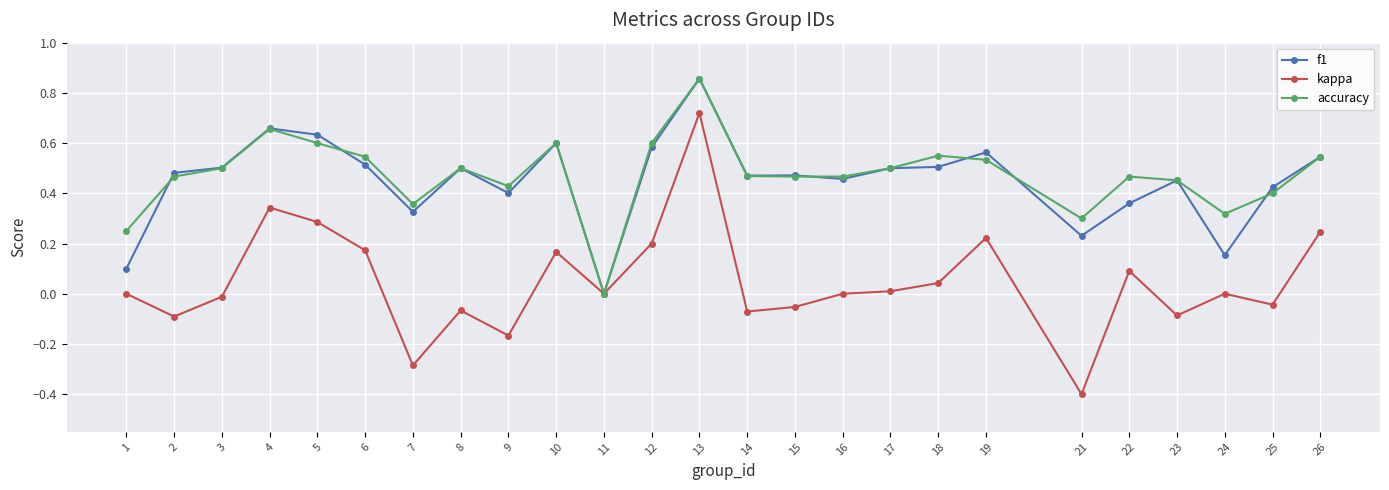

Where is the first local maximum for accuracy?

4